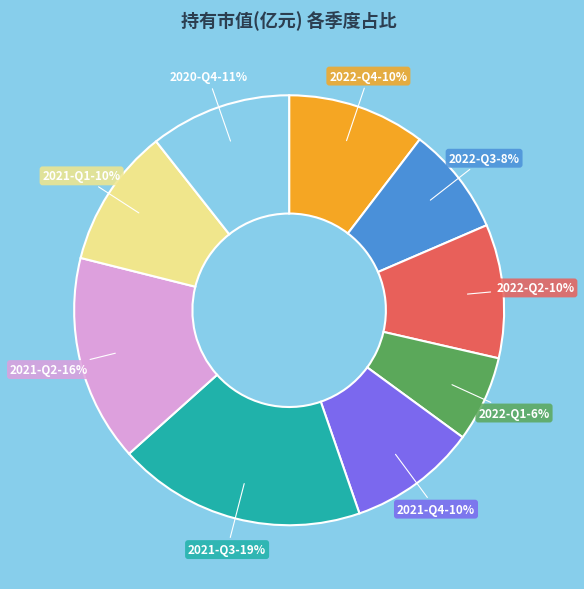

Combined, do 2021-Q3 and 2022-Q3 account for over 50%?

No